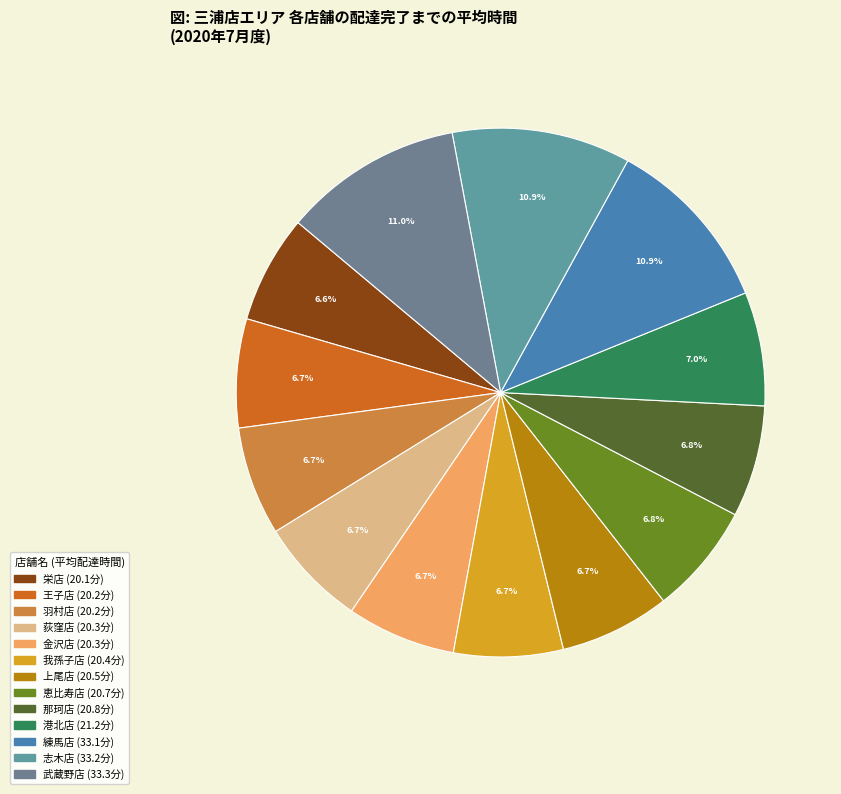

What is the smallest slice in the pie chart?

栄店